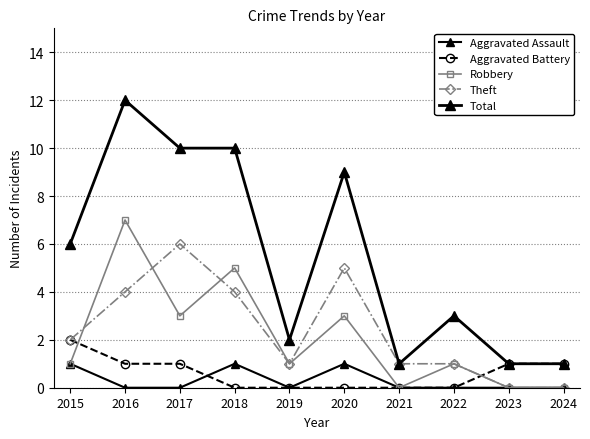

What is the difference between the Total values at 2024 and 2016?

11